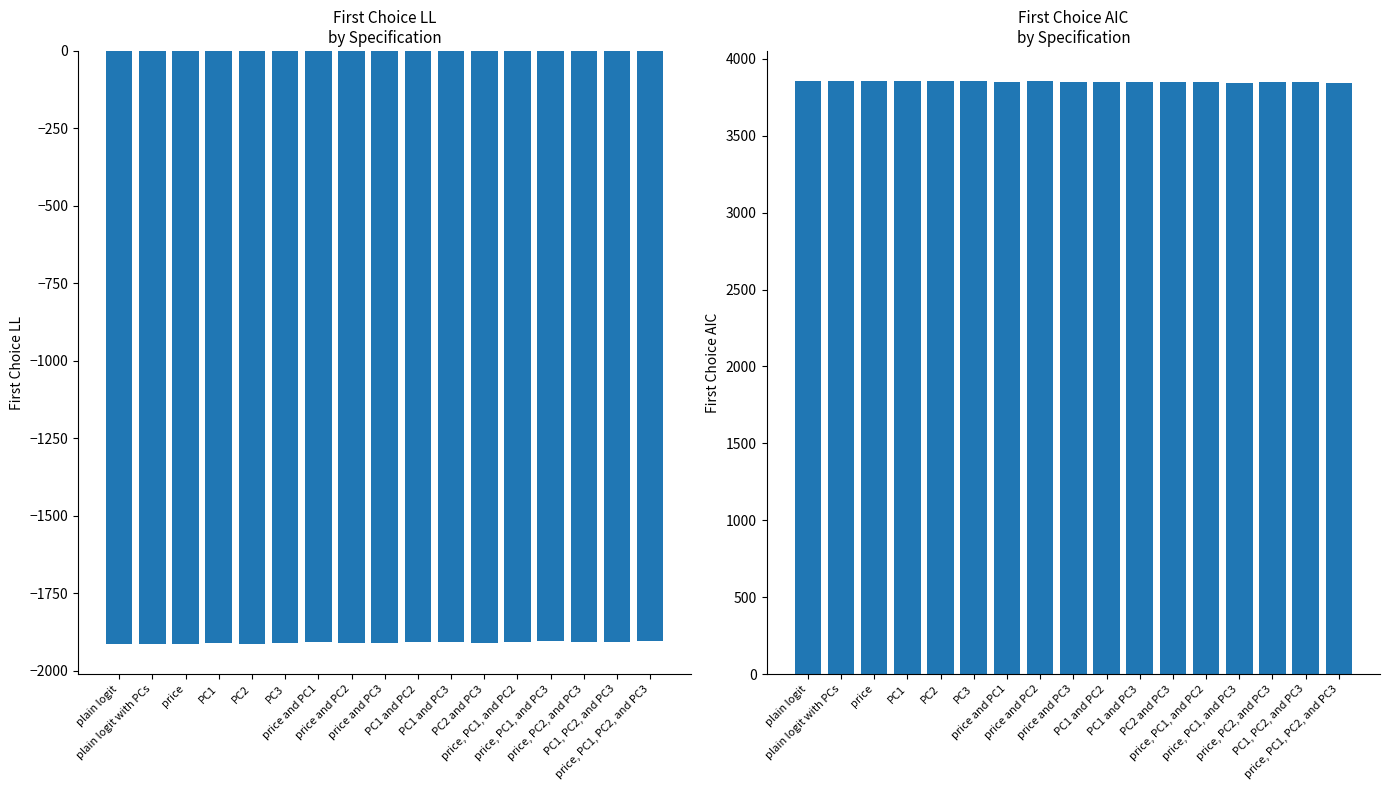

What is the sum of the First Choice LL values at price and PC1 and PC1 and PC3?

-3814.5